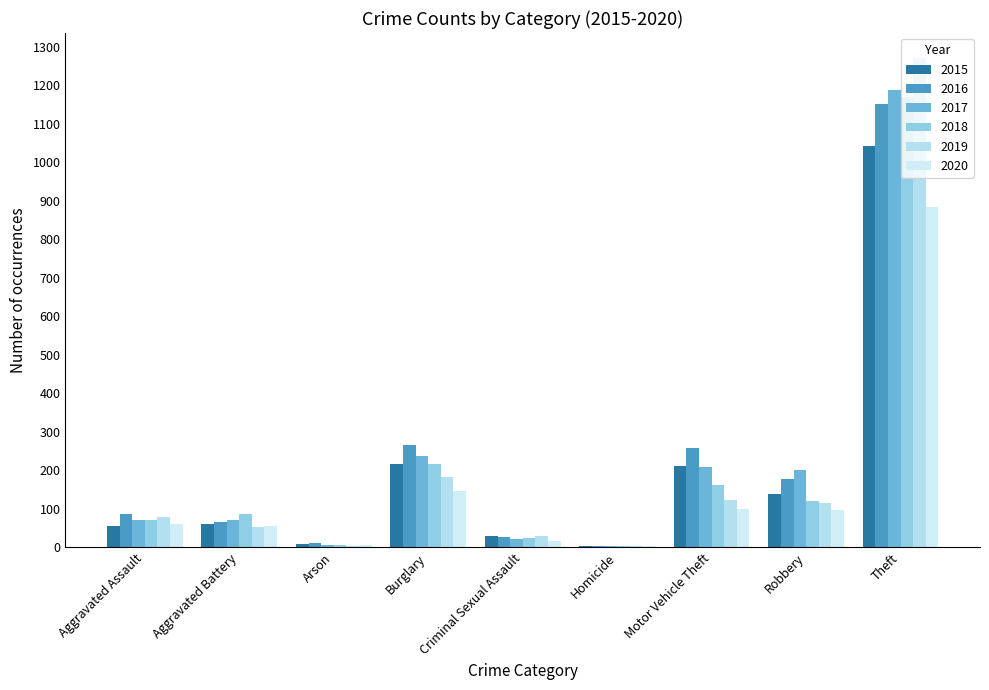

At which category is the sum across all series the highest?

Theft